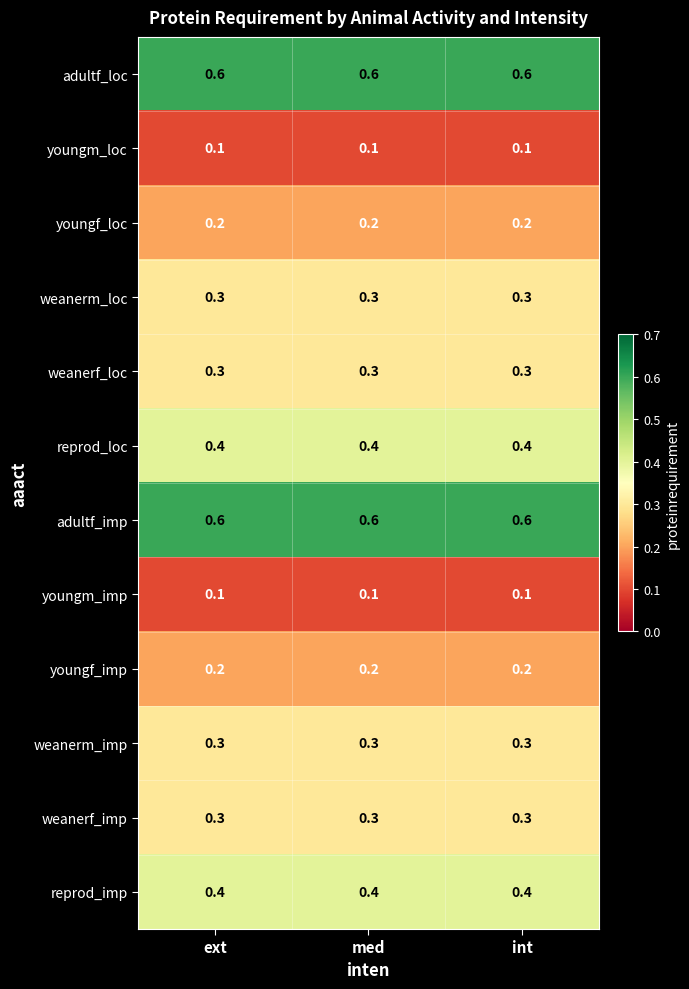

How many categories are shown in the chart?

3